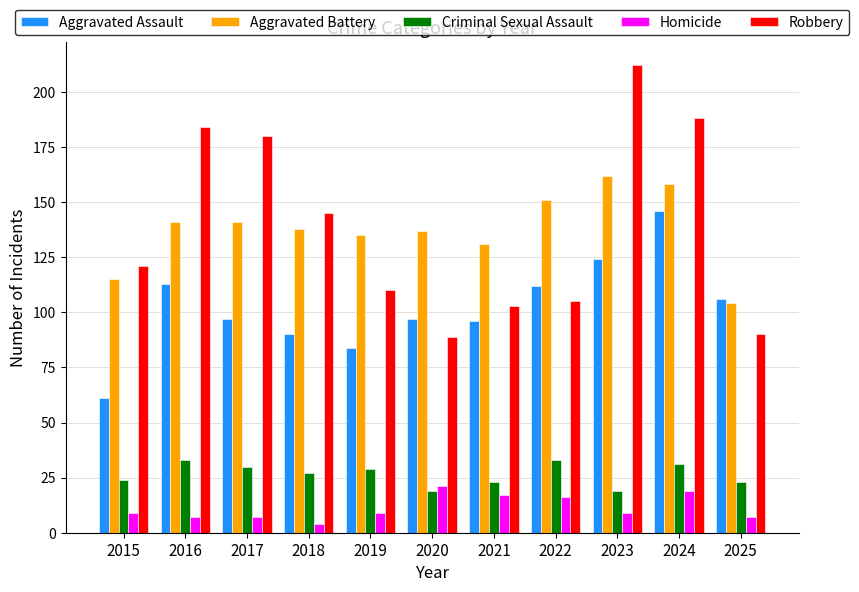

How many bars are there in total?

55